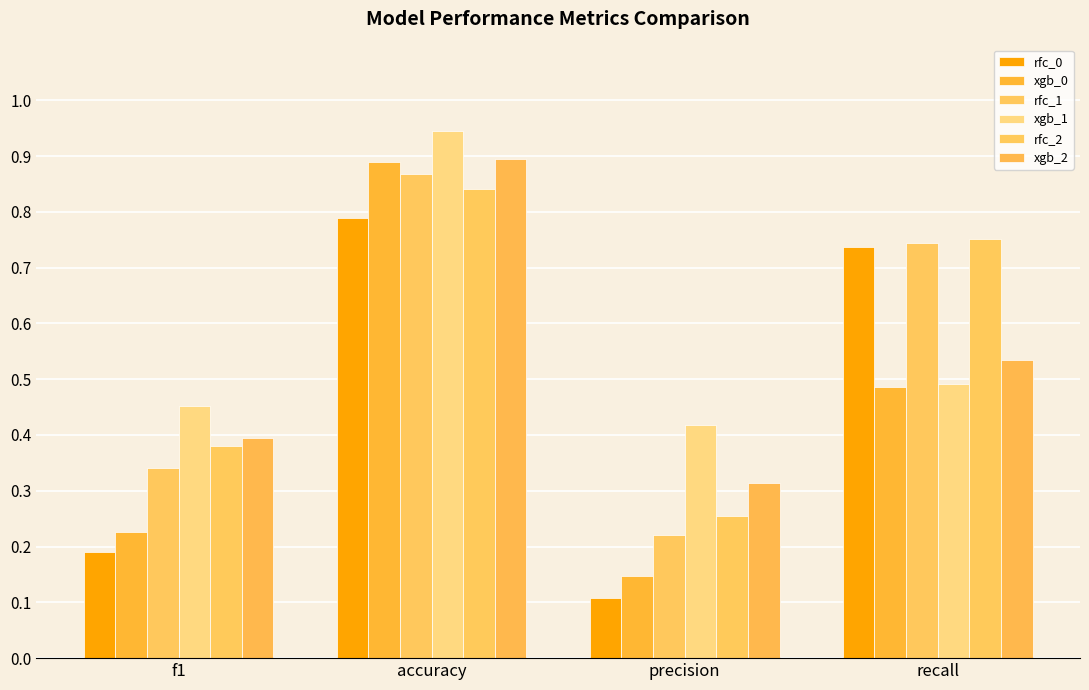

At which category is the sum across all series the highest?

accuracy